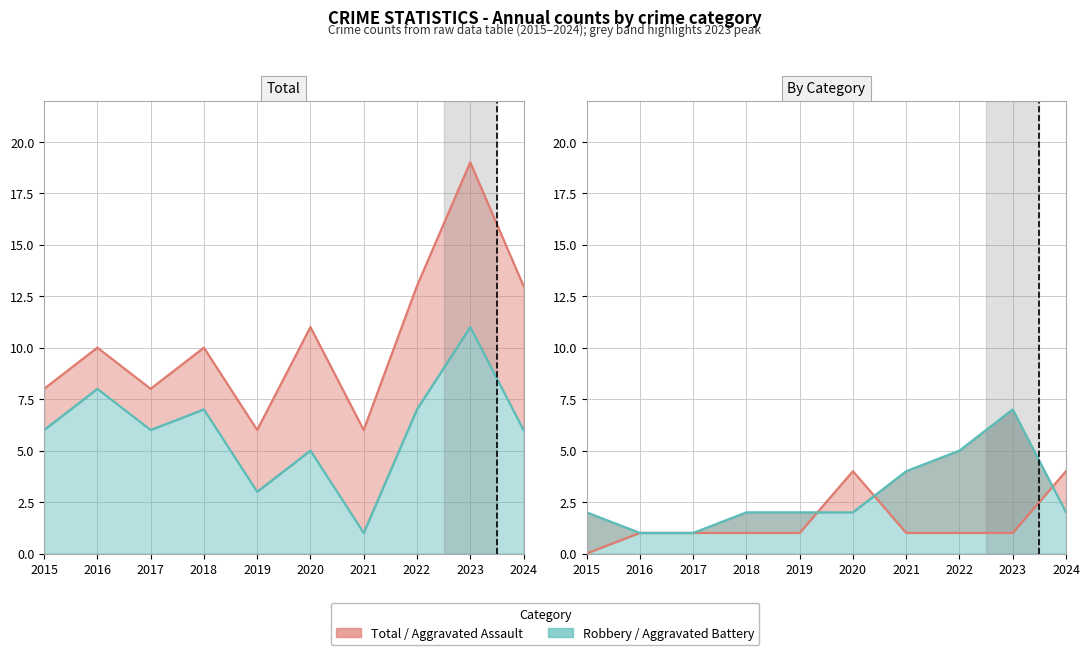

How many data points in Aggravated Battery are above 2?

3